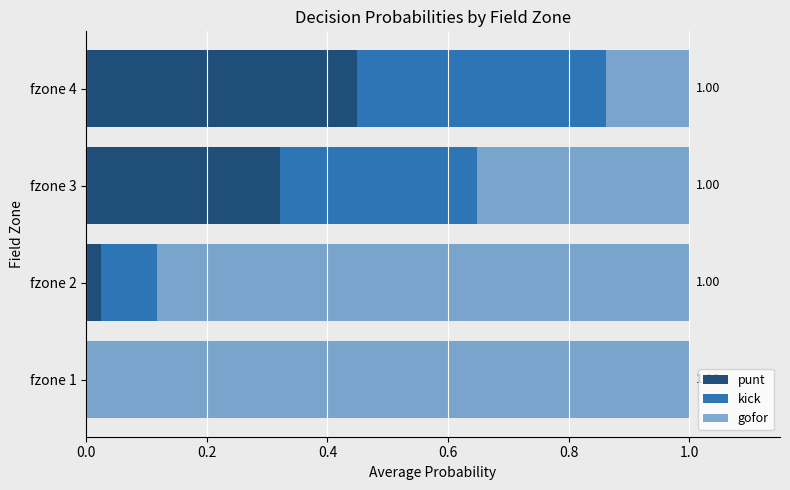

How many categories are shown in the chart?

4